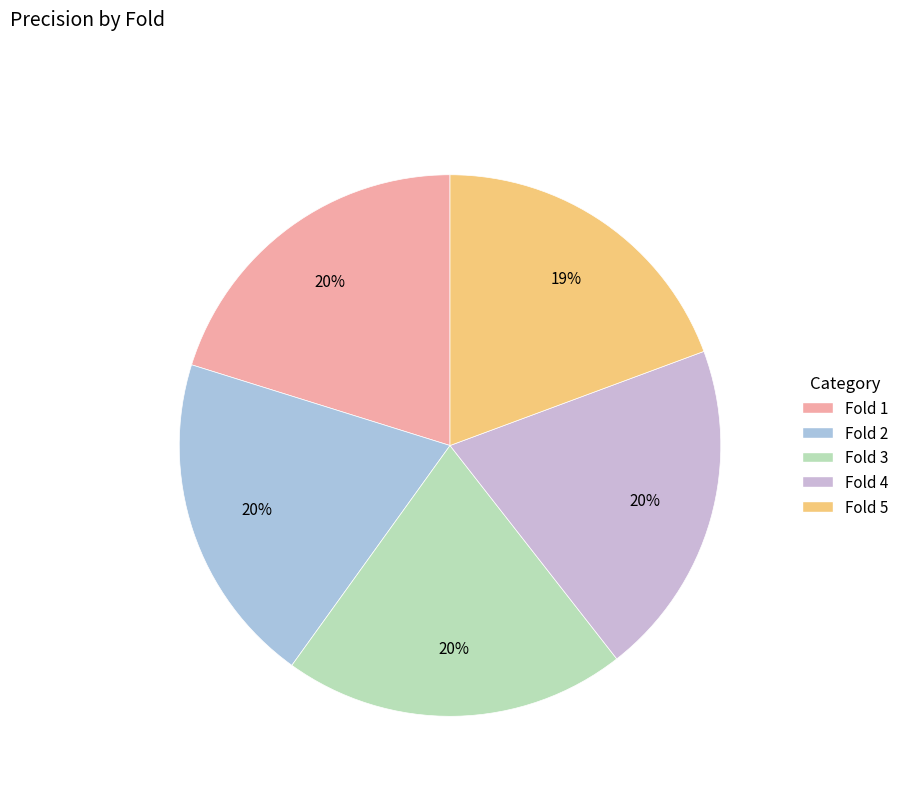

Rank the categories by value from highest to lowest.

3, 1, 4, 2, 5